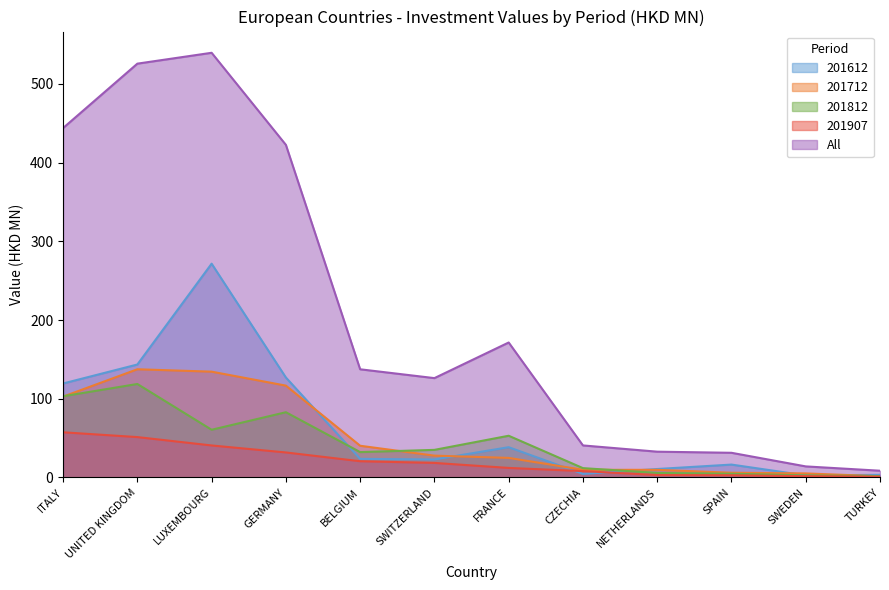

After their last crossing, which series has the higher values: 201907 or 201612?

201612